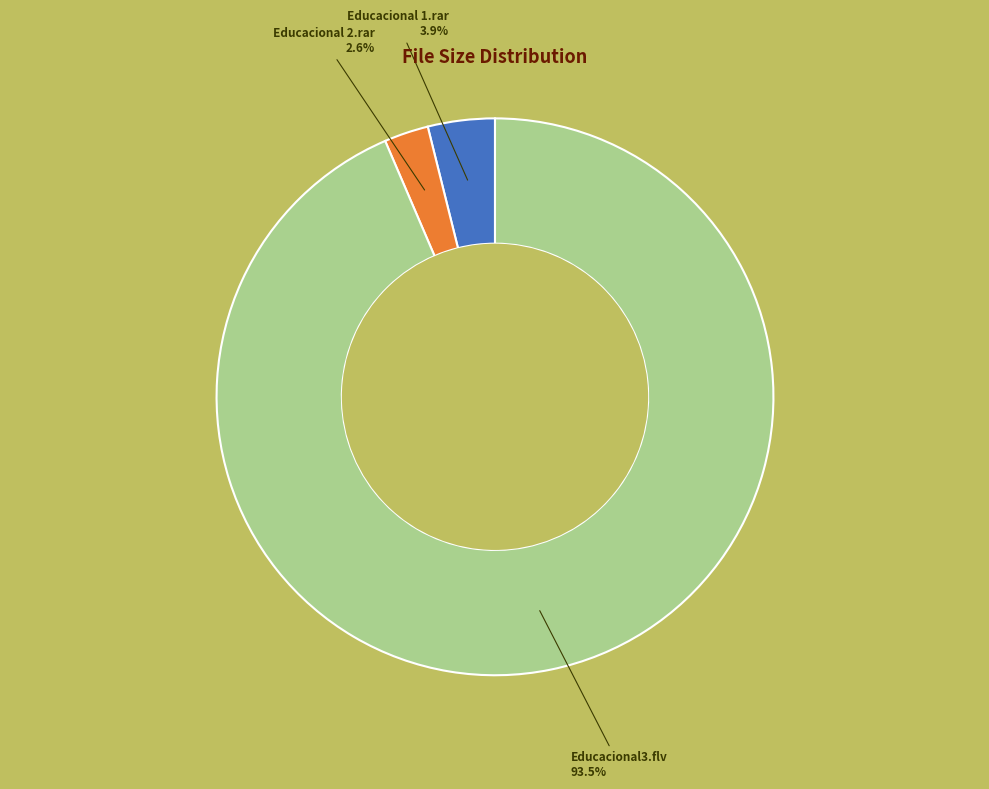

Count the number of slices in the pie.

3